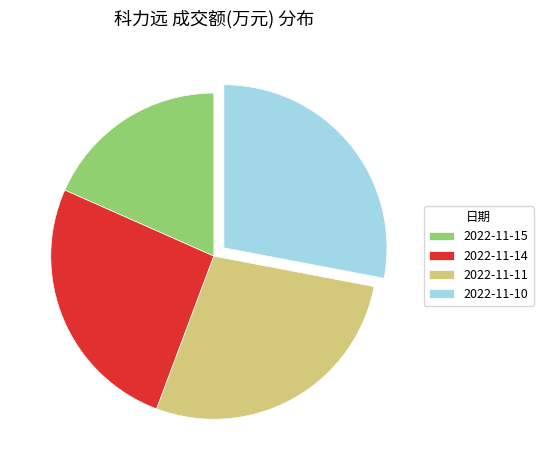

The 2022-11-15 slice represents 25% of the pie. True or false?

False